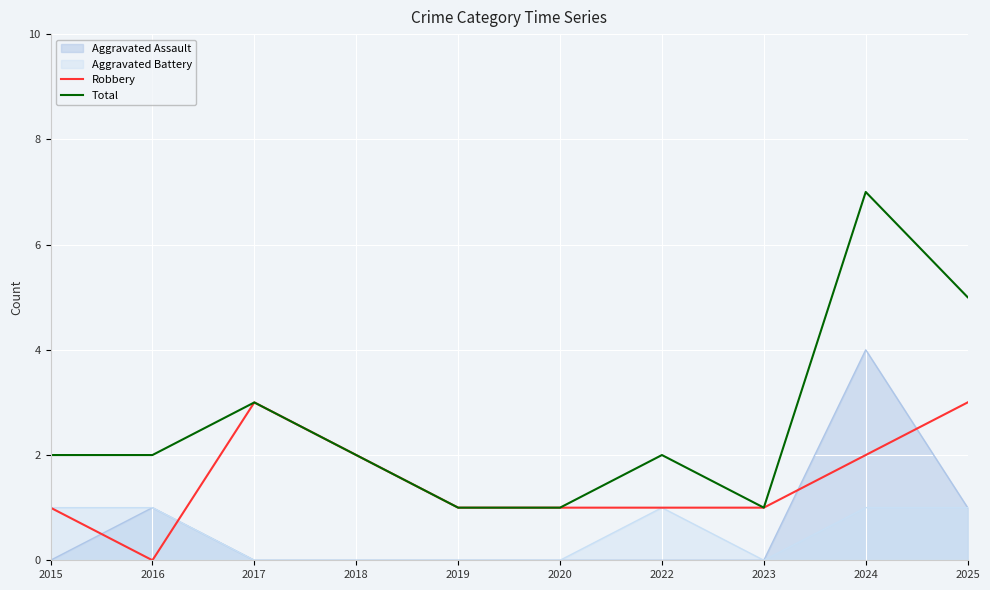

What is the difference between the highest and lowest values at 2024?

6